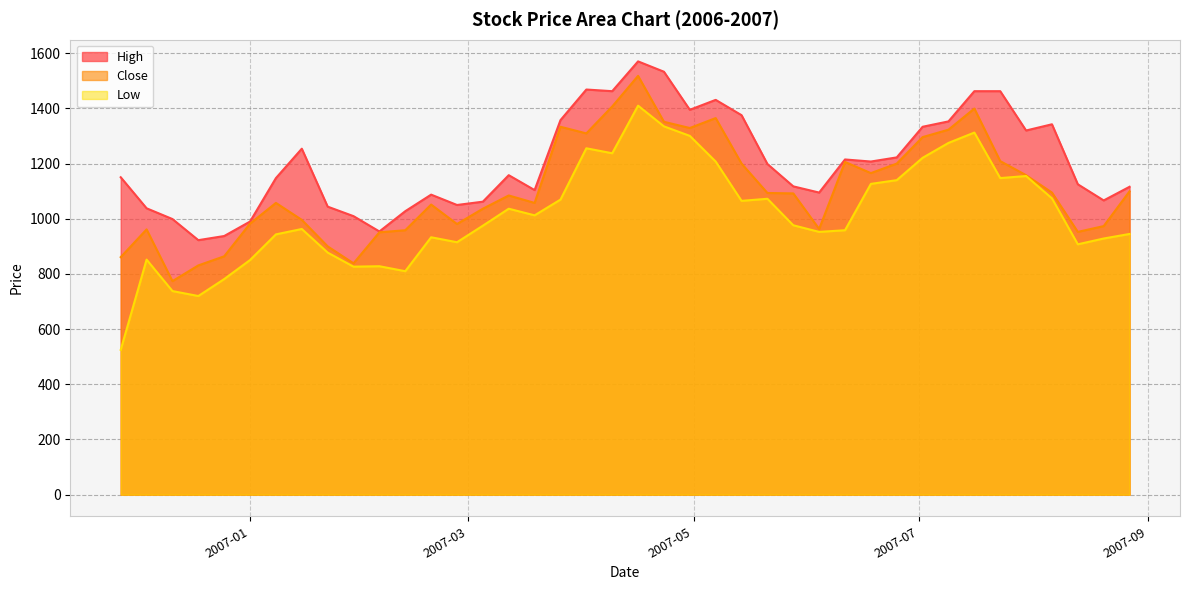

What is the difference between the Close values at 2007-08-06 and 2007-07-02?

201.0